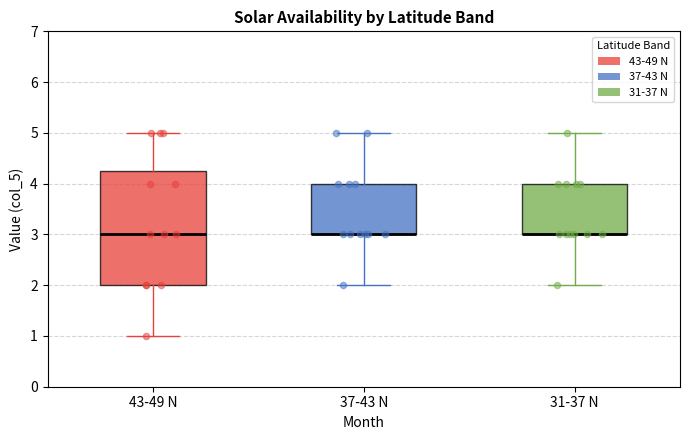

Comparing the boxes themselves (not the whiskers), which one is the tallest?

43-49 N